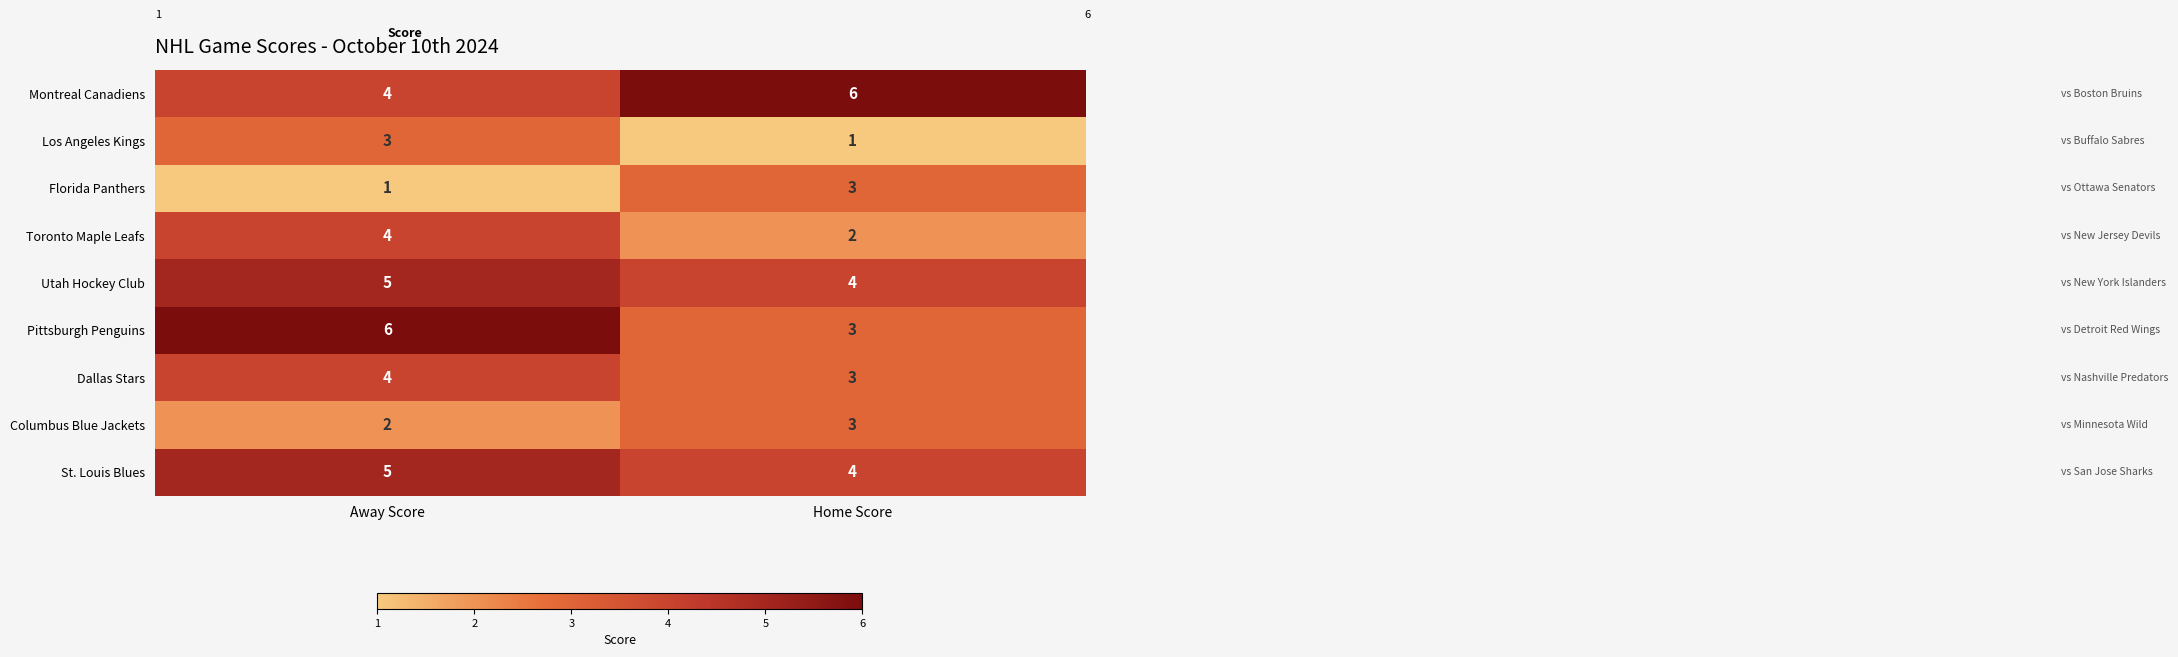

Reading left to right, what are all the values shown in this chart?

Montreal Canadiens: 4	6
Los Angeles Kings: 3	1
Florida Panthers: 1	3
Toronto Maple Leafs: 4	2
Utah Hockey Club: 5	4
Pittsburgh Penguins: 6	3
Dallas Stars: 4	3
Columbus Blue Jackets: 2	3
St. Louis Blues: 5	4